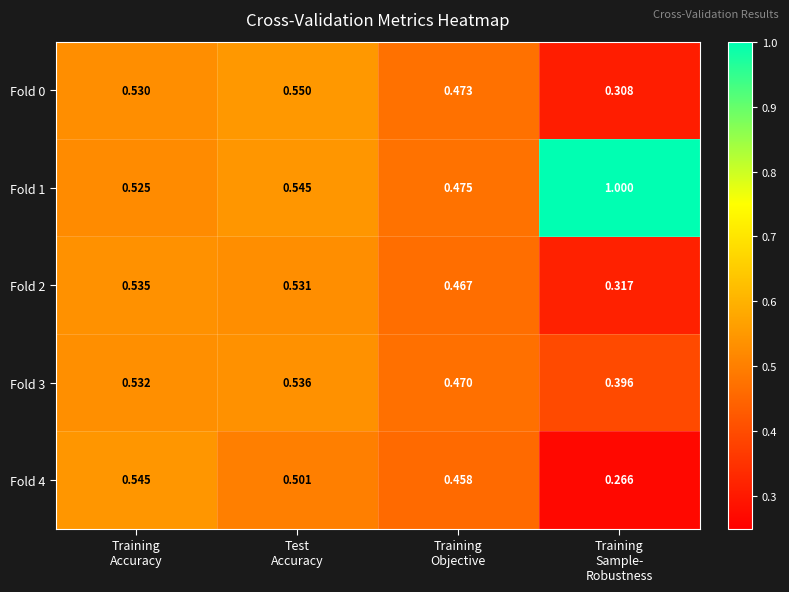

How many data points does each series have?

4